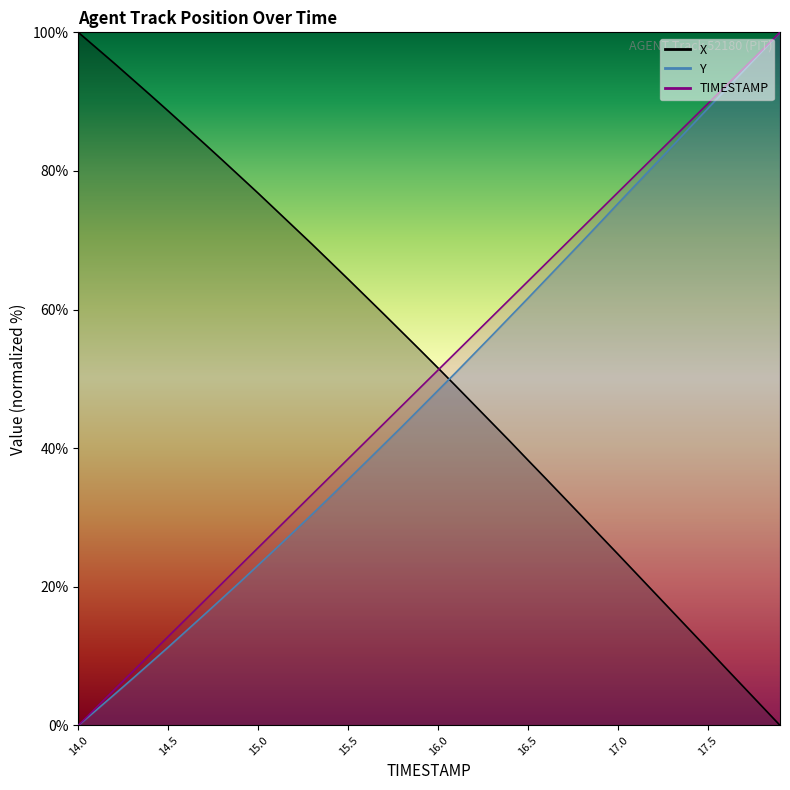

Reading right to left, what are all the values shown in this chart?

TIMESTAMP: 17.9=100.0	17.8=97.4	17.7=94.9	17.6=92.3	17.5=89.7	17.4=87.2	17.3=84.6	17.2=82.1	17.1=79.5	17.0=76.9	16.9=74.4	16.8=71.8	16.7=69.2	16.6=66.7	16.5=64.1	16.4=61.5	16.3=59.0	16.2=56.4	16.1=53.8	16.0=51.3	15.9=48.7	15.8=46.2	15.7=43.6	15.6=41.0	15.5=38.5	15.4=35.9	15.3=33.3	15.2=30.8	15.1=28.2	15.0=25.6	14.9=23.1	14.8=20.5	14.7=17.9	14.6=15.4	14.5=12.8	14.4=10.3	14.3=7.7	14.2=5.1	14.1=2.6	14.0=0.0
X: 17.9=0.0	17.8=2.7	17.7=5.5	17.6=8.2	17.5=11.0	17.4=13.7	17.3=16.5	17.2=19.2	17.1=21.9	17.0=24.7	16.9=27.4	16.8=30.1	16.7=32.9	16.6=35.6	16.5=38.2	16.4=41.0	16.3=43.6	16.2=46.3	16.1=48.9	16.0=51.6	15.9=54.2	15.8=56.7	15.7=59.3	15.6=61.8	15.5=64.4	15.4=66.9	15.3=69.4	15.2=71.9	15.1=74.3	15.0=76.8	14.9=79.2	14.8=81.6	14.7=84.0	14.6=86.3	14.5=88.6	14.4=91.0	14.3=93.2	14.2=95.5	14.1=97.8	14.0=100.0
Y: 17.9=100.0	17.8=97.3	17.7=94.5	17.6=91.8	17.5=89.0	17.4=86.3	17.3=83.5	17.2=80.8	17.1=78.0	17.0=75.3	16.9=72.5	16.8=69.8	16.7=67.1	16.6=64.4	16.5=61.7	16.4=59.0	16.3=56.3	16.2=53.6	16.1=51.0	16.0=48.4	15.9=45.7	15.8=43.1	15.7=40.6	15.6=38.0	15.5=35.5	15.4=33.0	15.3=30.5	15.2=28.0	15.1=25.5	15.0=23.1	14.9=20.7	14.8=18.3	14.7=16.0	14.6=13.6	14.5=11.3	14.4=9.0	14.3=6.7	14.2=4.4	14.1=2.2	14.0=0.0